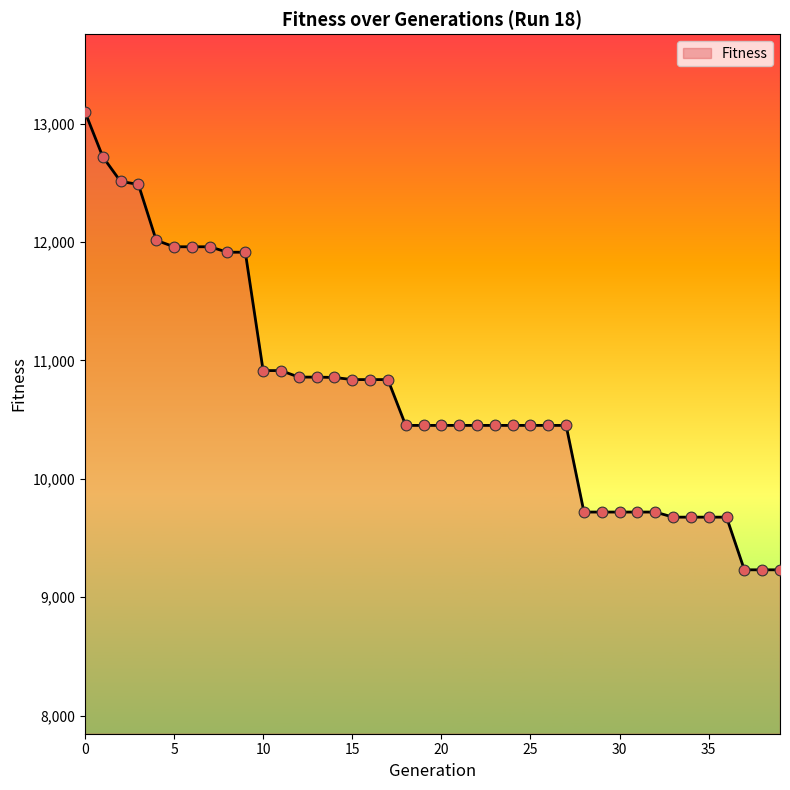

What is the minimum value shown in the chart?

9231